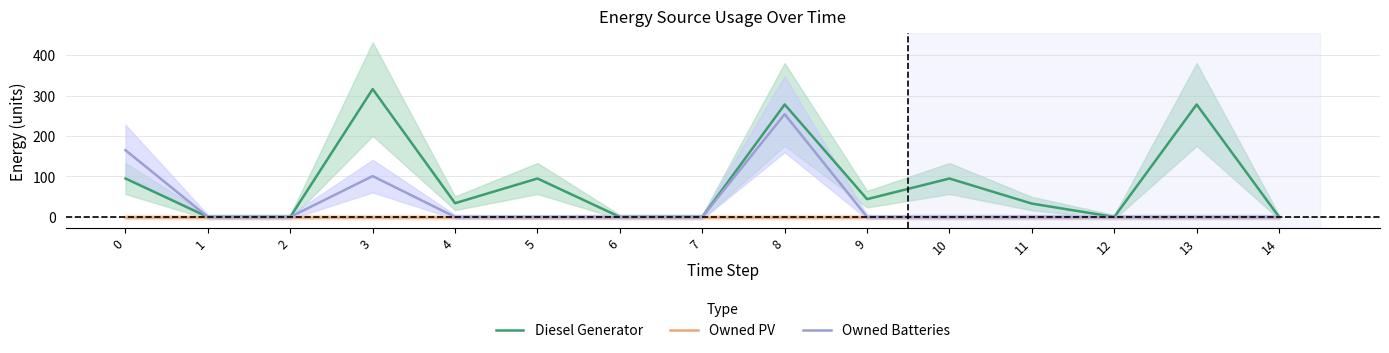

True or false: Diesel Generator and Owned Batteries intersect in this chart.

False